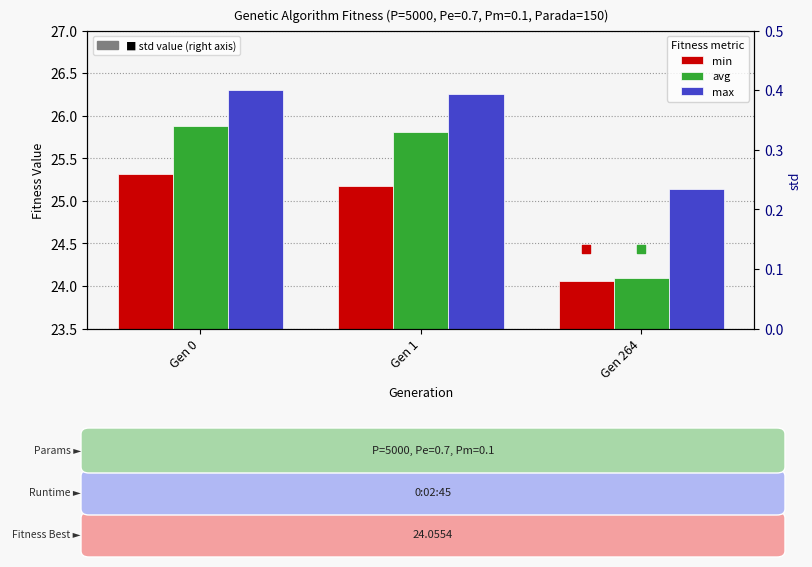

Which series has the largest Y range (max minus min)?

avg